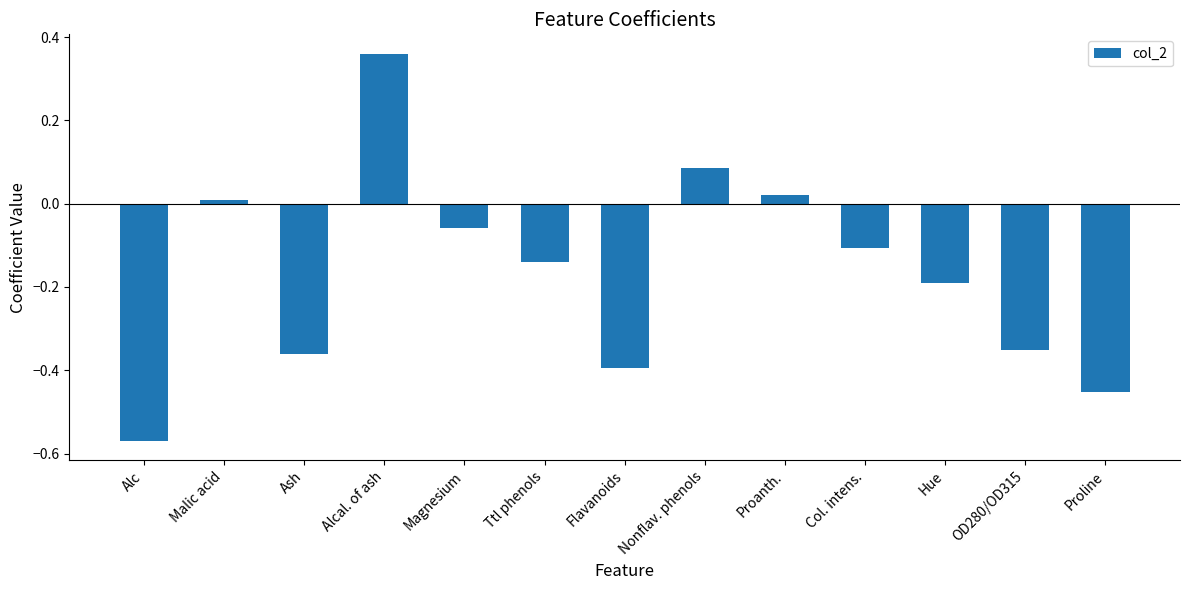

True or false: the data shows 0.0 at Proanth..

True